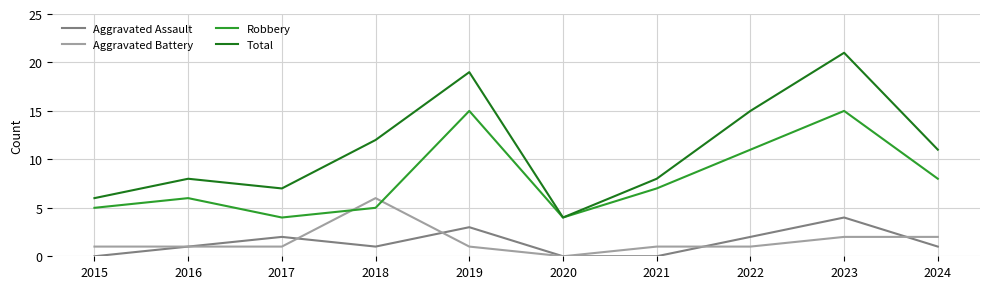

What is the total value across all series at 2018?

24